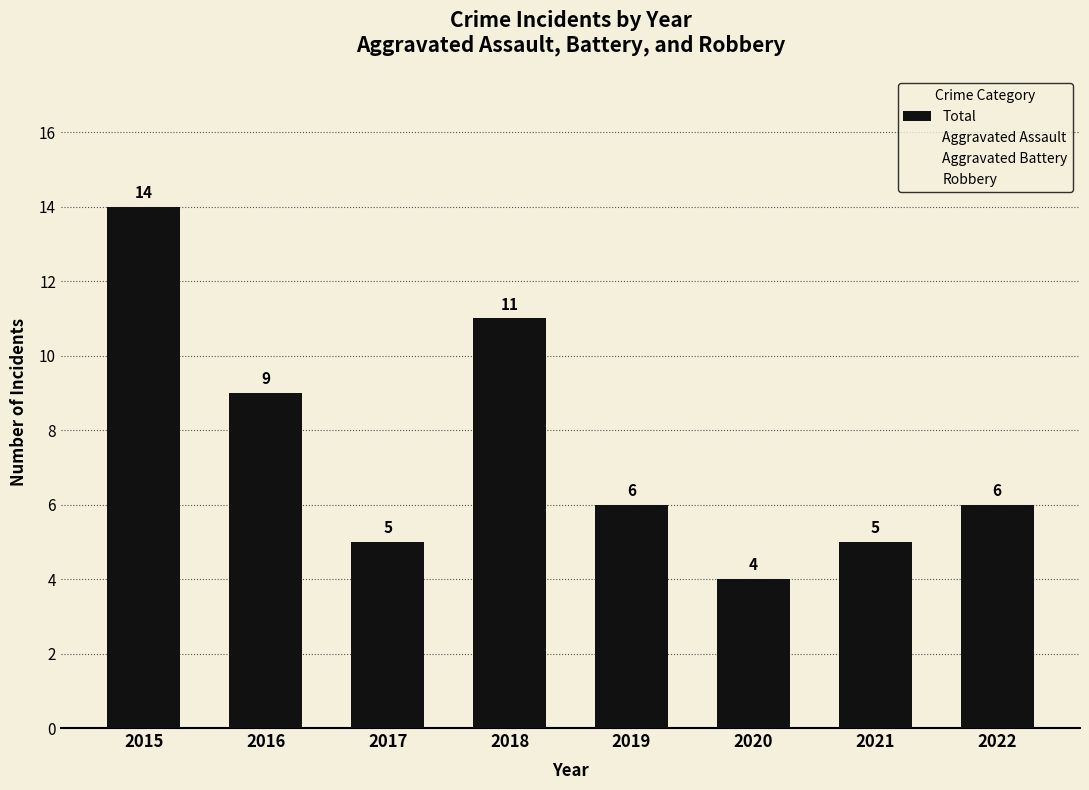

Which has a higher value, 2015 or 2016?

2015